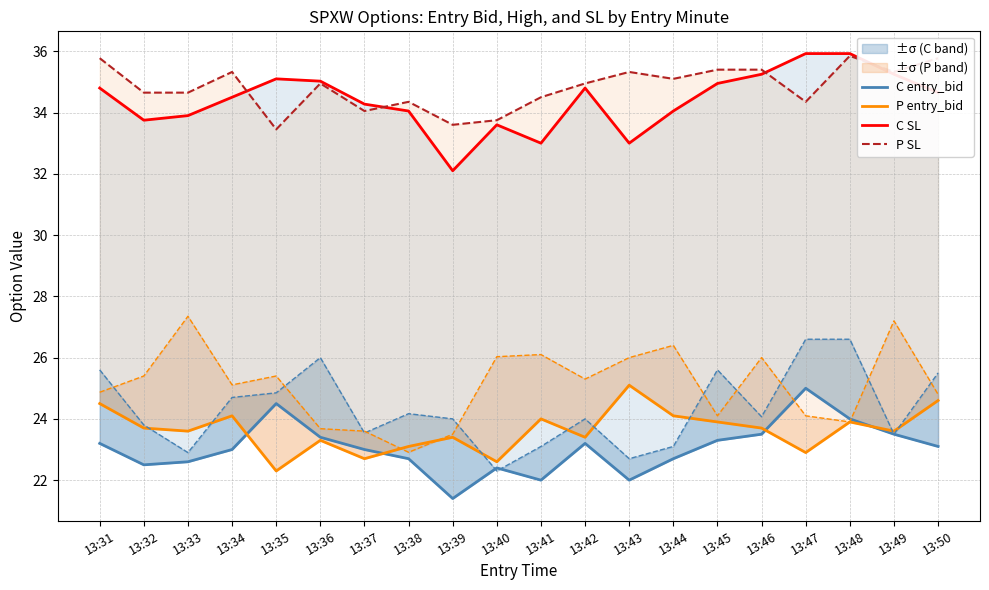

Rank the series at 13:41 from highest to lowest value.

P SL, C SL, P entry_bid, C entry_bid